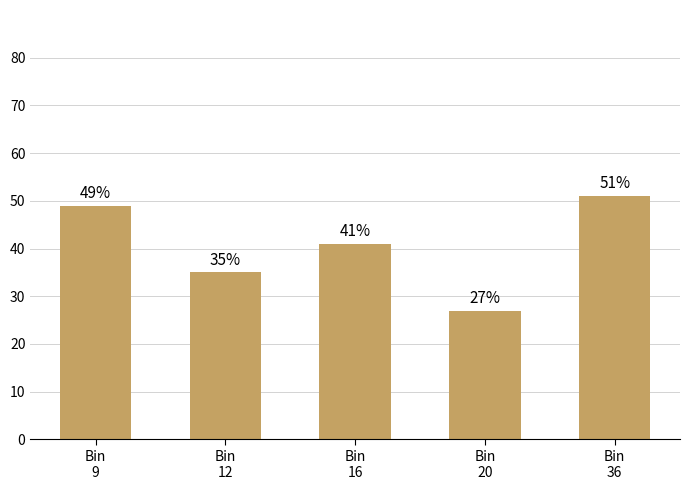

What is the difference between the maximum and minimum values?

24